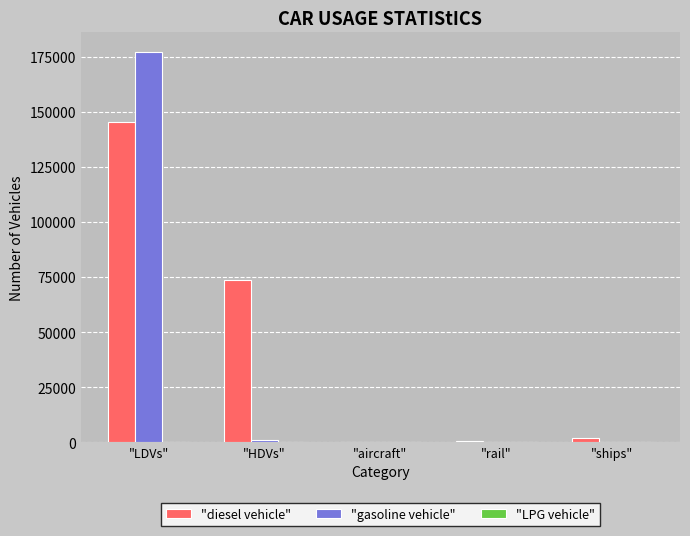

Which category has the highest value across all series?

"LDVs"